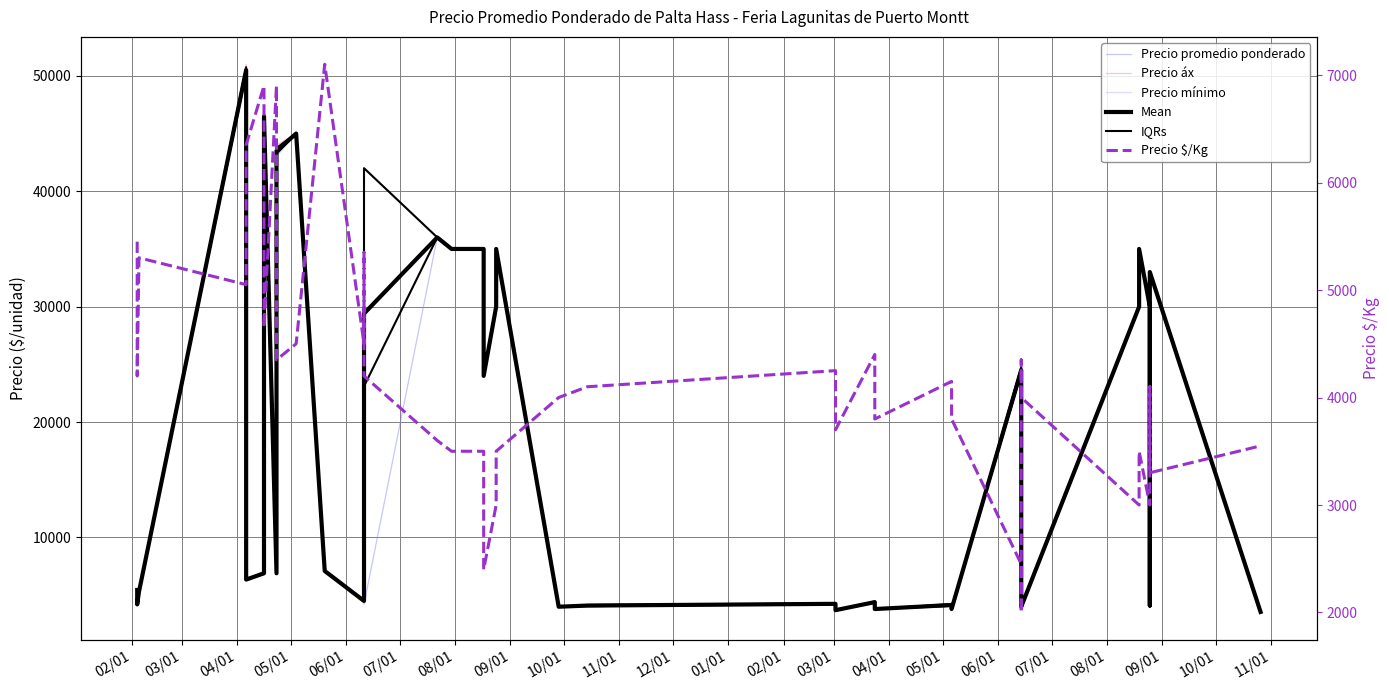

Reading right to left, transcribe all the data shown in this chart.

Precio promedio ponderado: 3550	33000	4100	30000	35000	33000	30000	4000	4350	20000	24500	3800	4150	3800	4400	3700	4250	4100	4000	35000	30000	24000	32000	35000	35000	36000	4200	5350	4500	7100	45000	43500	6900	46500	6900	6350	50500	5300	4200	5450
Precio áx: 3600	33000	4200	30000	35000	33000	30000	4000	4400	20000	25000	3800	4300	3800	4500	3700	4300	4200	4000	35000	30000	24000	32000	35000	35000	36000	42000	5400	4500	7200	45000	44000	7000	47000	7000	6400	51000	5300	4200	5500
Precio mínimo: 3500	33000	4000	30000	35000	33000	30000	4000	4300	20000	24000	3800	4000	3800	4300	3700	4200	4000	4000	35000	30000	24000	32000	35000	35000	36000	42000	5300	4500	7000	45000	43000	6800	46000	6800	6300	50000	5300	4200	5400
Mean: 3550	33000	4100	30000	35000	33000	30000	4000	4350	20000	24500	3800	4150	3800	4400	3700	4250	4100	4000	35000	30000	24000	32000	35000	35000	36000	29400	5350	4500	7100	45000	43500	6900	46500	6900	6350	50500	5300	4200	5450
IQRs: 3525	33000	4050	30000	35000	33000	30000	4000	4325	20000	24250	3800	4075	3800	4350	3700	4225	4050	4000	35000	30000	24000	32000	35000	35000	36000	23100	5325	4500	7050	45000	43250	6850	46250	6850	6325	50250	5300	4200	5425
Precio $/Kg: 3550	3300	4100	3000	3500	3300	3000	4000	4350	2000	2450	3800	4150	3800	4400	3700	4250	4100	4000	3500	3000	2400	3200	3500	3500	3600	4200	5350	4500	7100	4500	4350	6900	4650	6900	6350	5050	5300	4200	5450